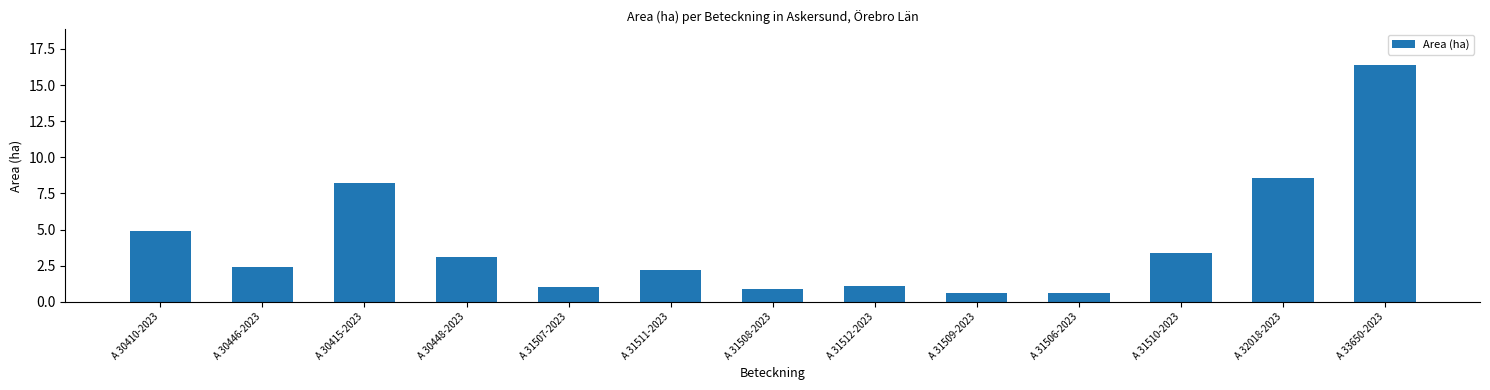

Reading left to right, list all the values displayed in this chart.

4.9	2.4	8.2	3.1	1.0	2.2	0.9	1.1	0.6	0.6	3.4	8.6	16.4